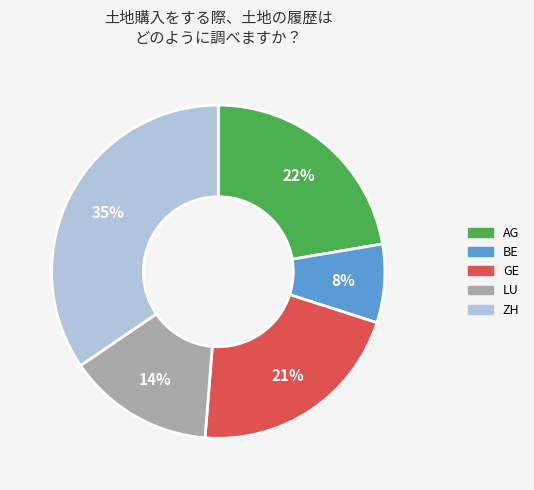

Count the number of slices in the pie.

5